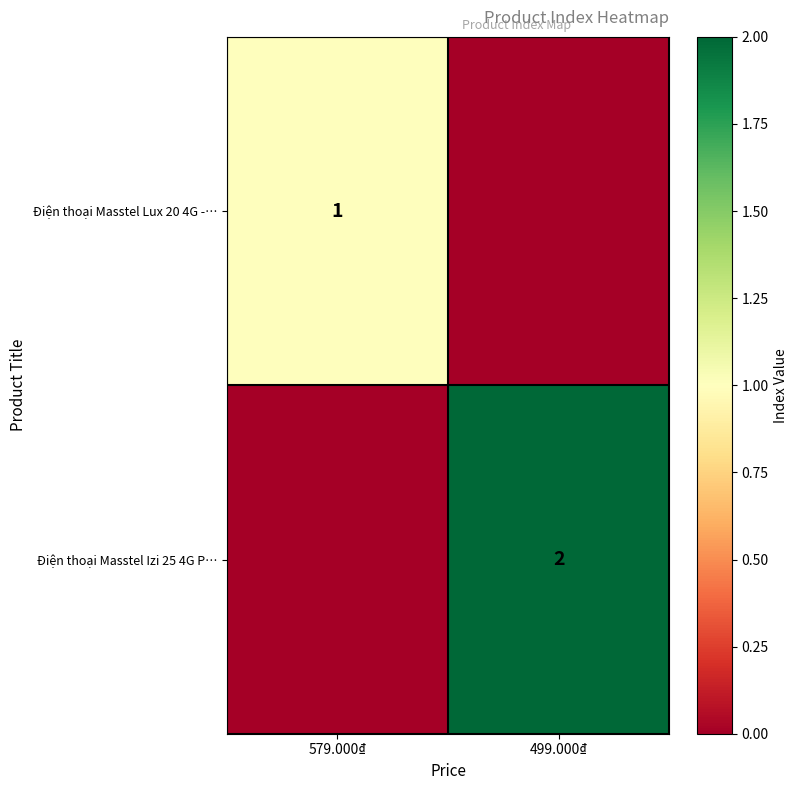

Which series has the largest total across all categories?

Điện thoại Masstel Izi 25 4G P…